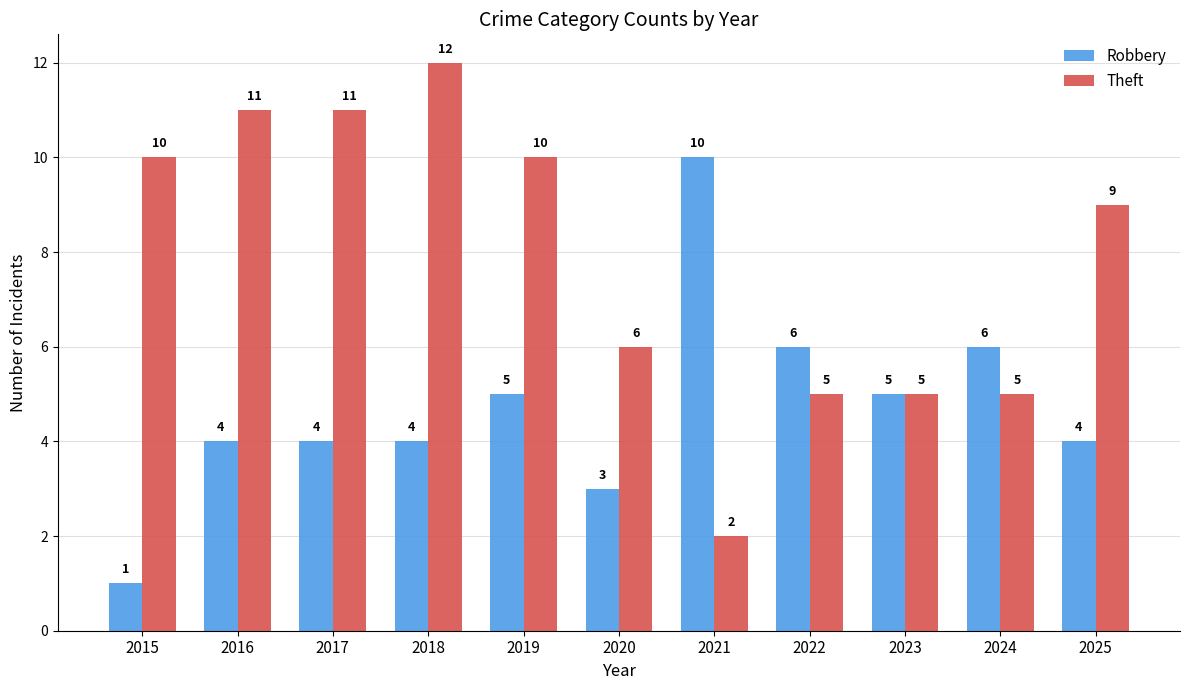

The value of Theft at 2021 is 2. True or false?

True